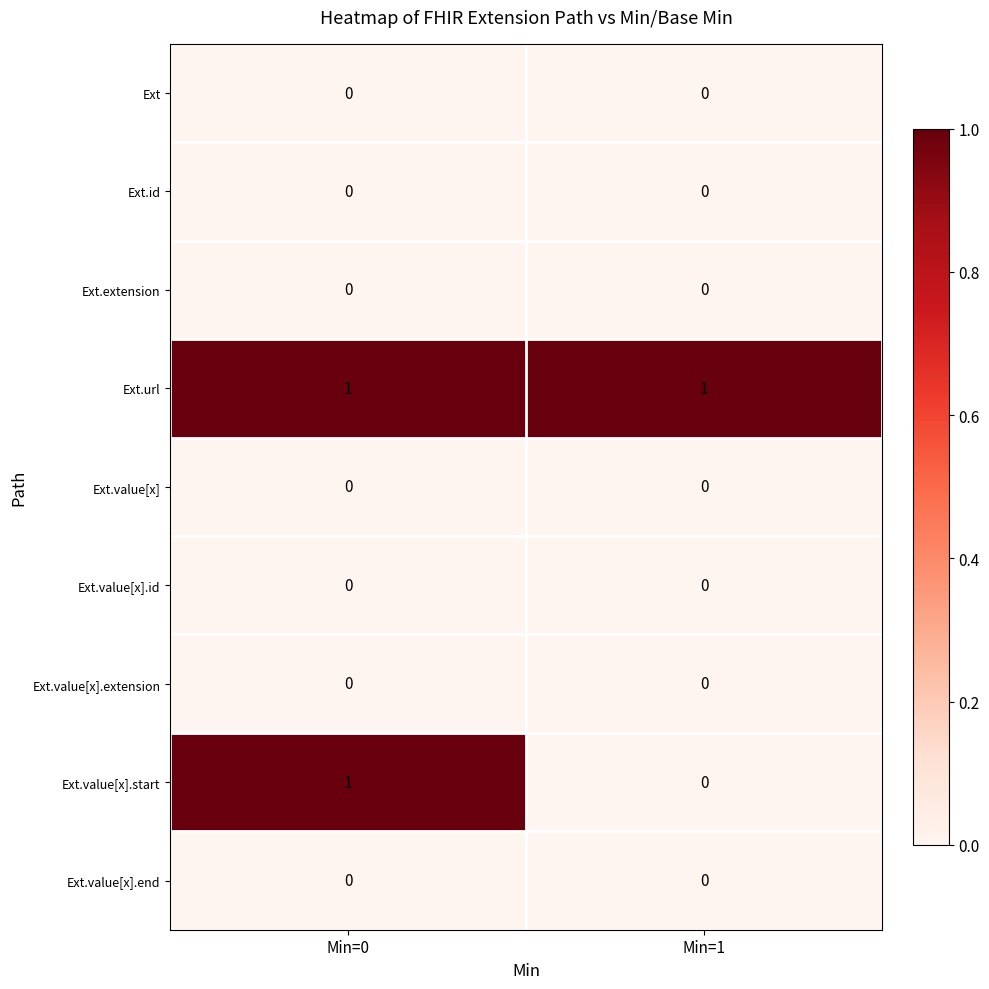

The Ext.value[x].end series shows 0 at Min=1. True or false?

True